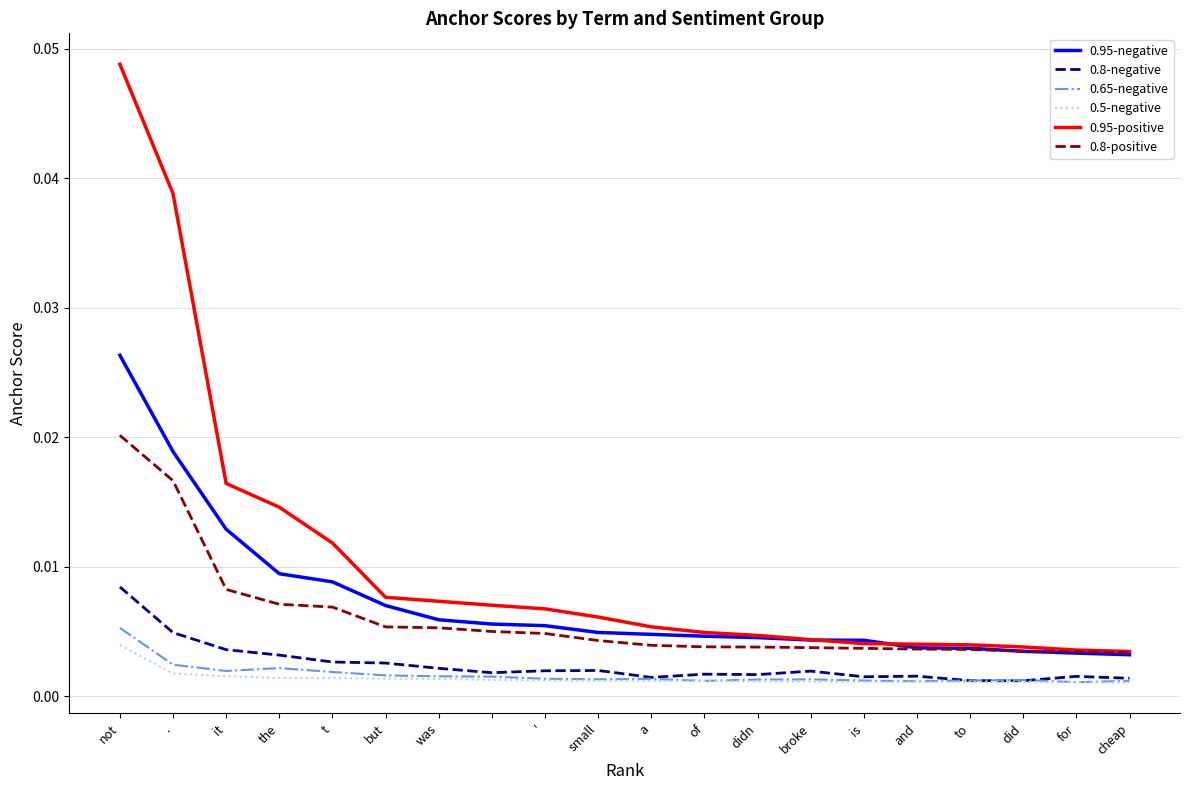

Which series has the widest spread of values?

0.95-positive